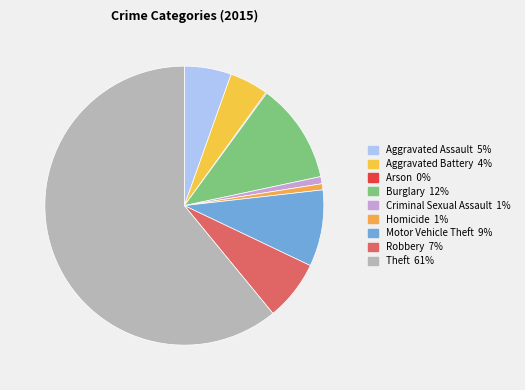

Which slice is the smallest?

Arson